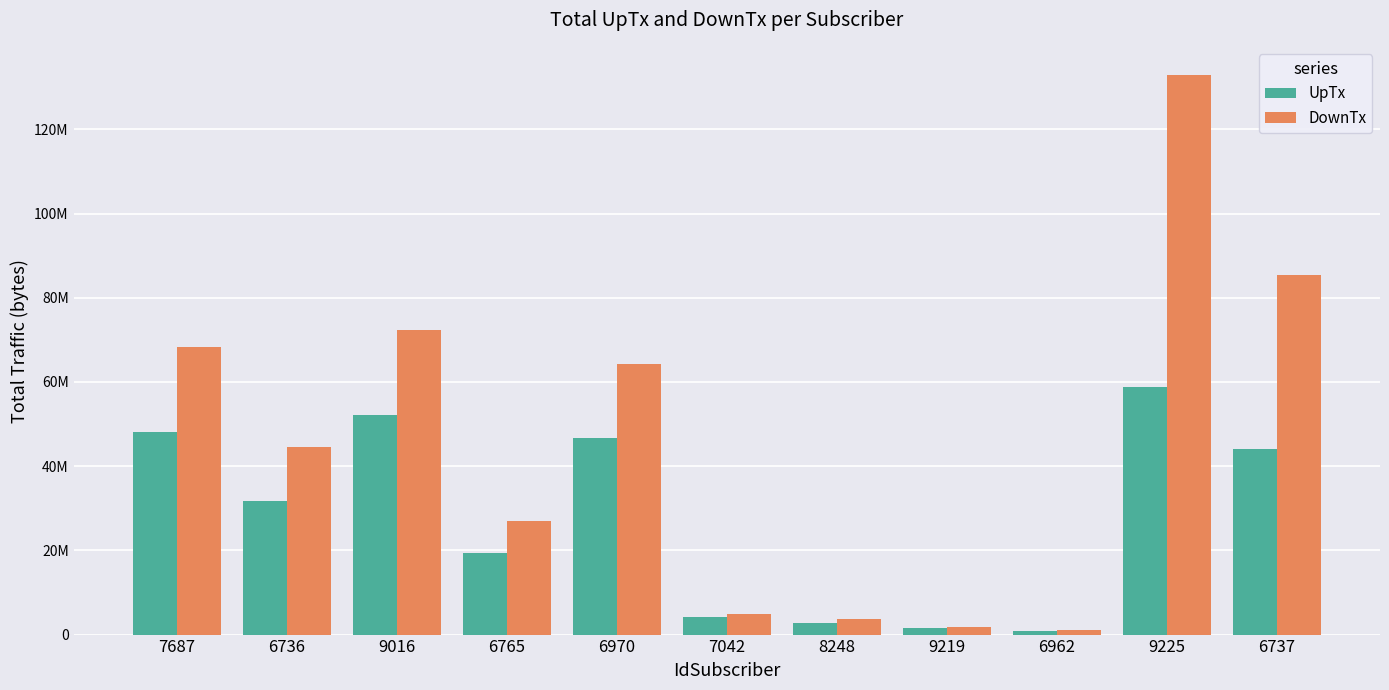

What is the spread (max minus min) of values at 7687?

20315933